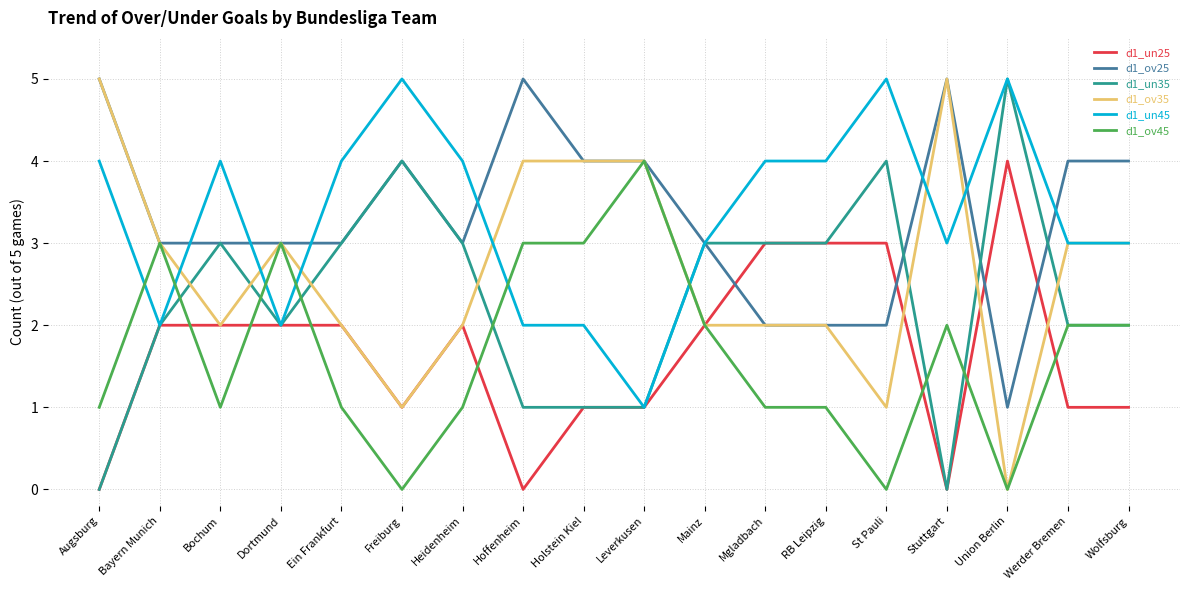

Is the value of d1_un25 at Mainz greater than the value of d1_ov25 at Ein Frankfurt?

No